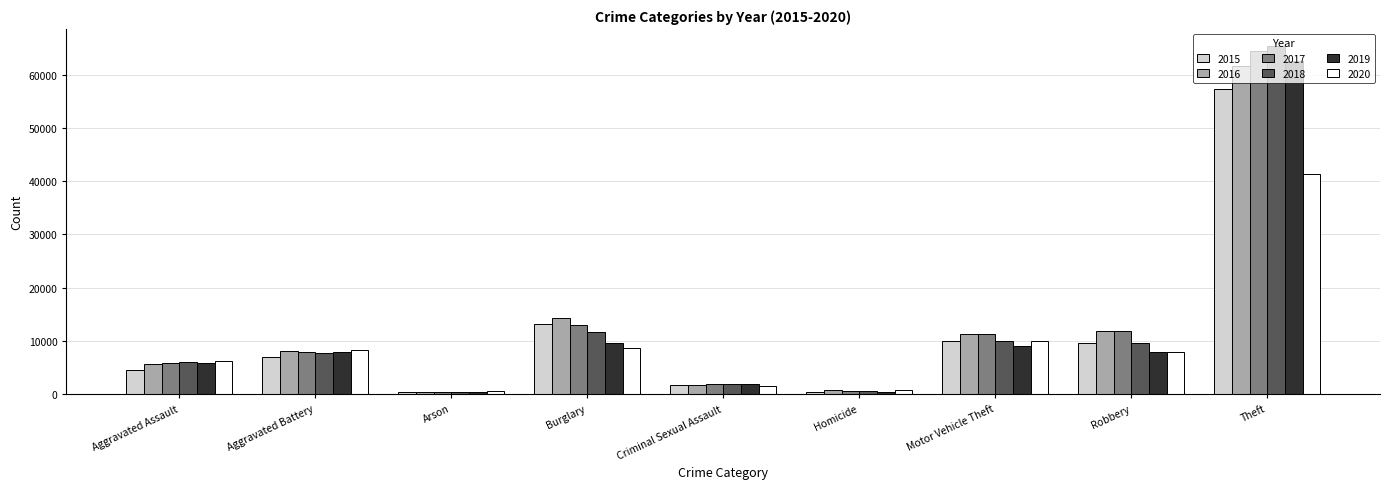

The value of 2016 at Motor Vehicle Theft is 11286. True or false?

True